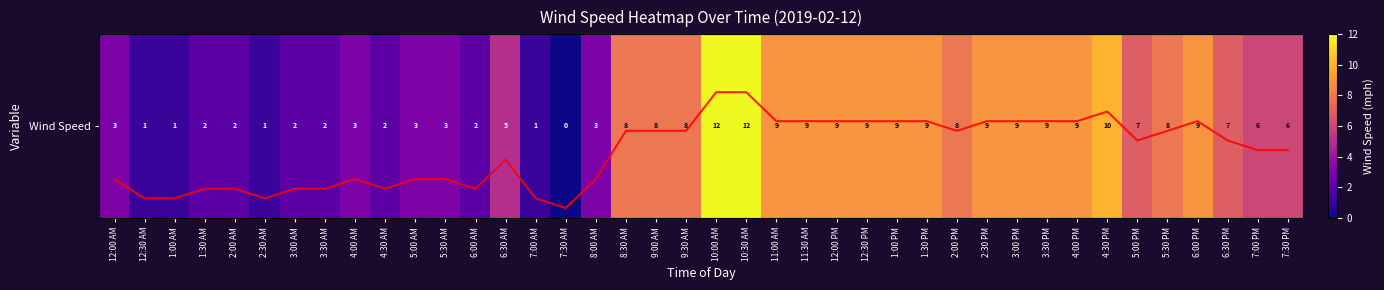

What is the difference between the Wind Speed values at 11:30 AM and 7:30 AM?

9